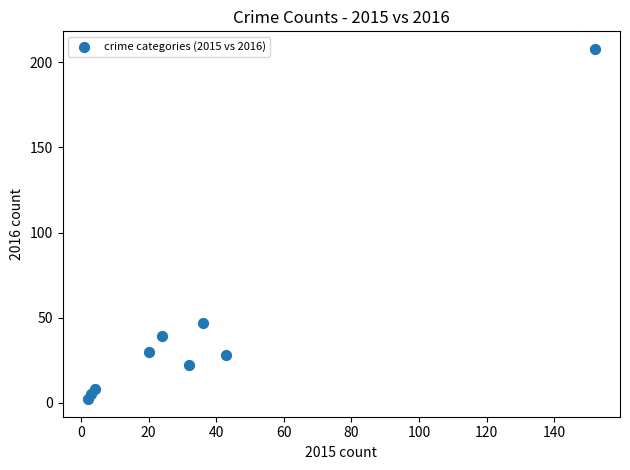

What is the range of X values (max minus min)?

150